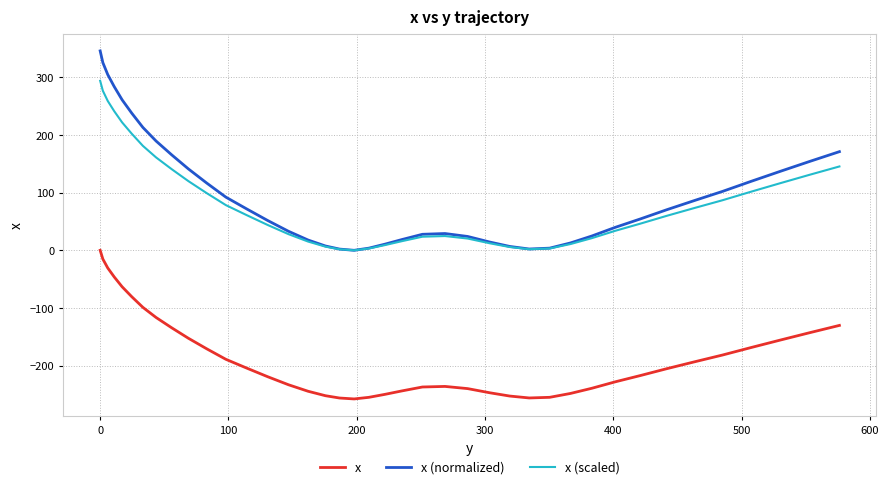

Which series has the widest spread of values?

x (normalized)